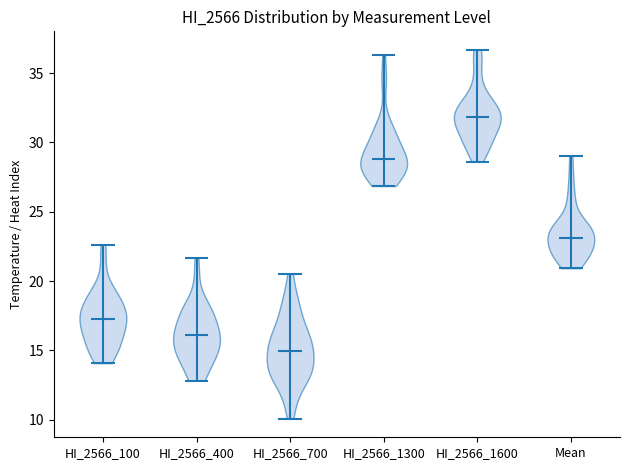

Reading left to right, read every violin against the y-axis: where its median line is, and the lowest and highest points it reaches. The values are not printed on the chart, so give them approximately, as read against the axis.

HI_2566_100: median line 17.0, lowest point 14.0, highest point 22.5
HI_2566_400: median line 16.0, lowest point 13.0, highest point 21.5
HI_2566_700: median line 15.0, lowest point 10.0, highest point 20.5
HI_2566_1300: median line 29.0, lowest point 27.0, highest point 36.5
HI_2566_1600: median line 32.0, lowest point 28.5, highest point 36.5
Mean: median line 23.0, lowest point 21.0, highest point 29.0